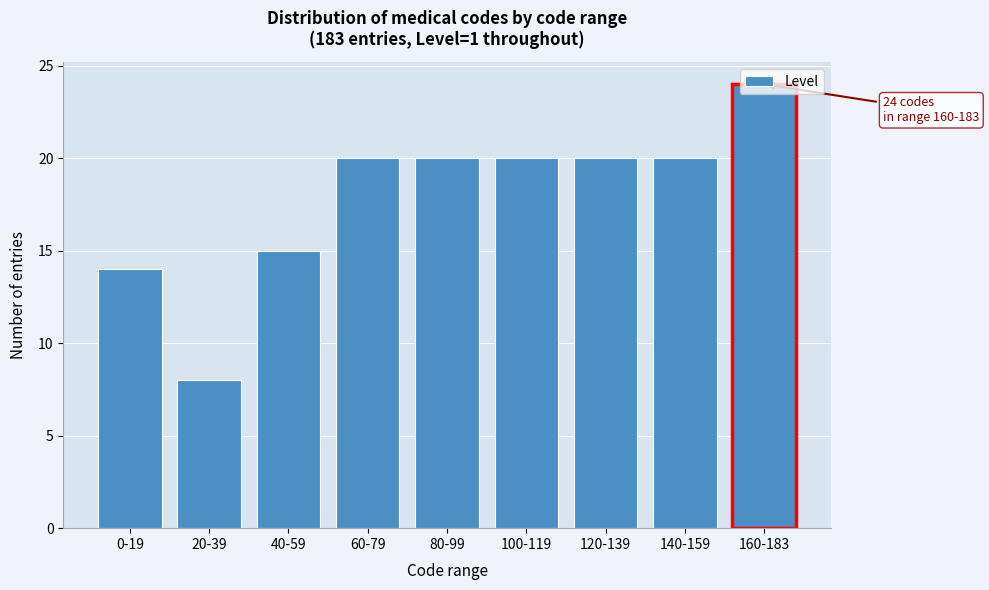

Approximately how many times larger is the value at 40-59 compared to 0-19?

1.1